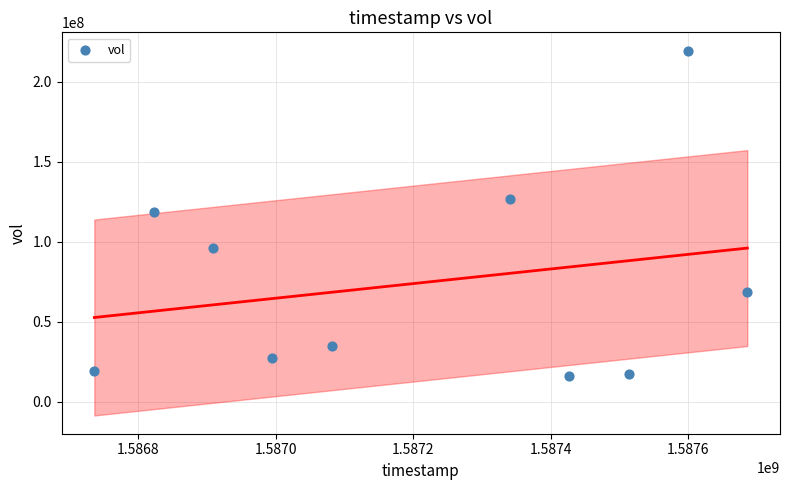

What is the range of X values (max minus min)?

950400